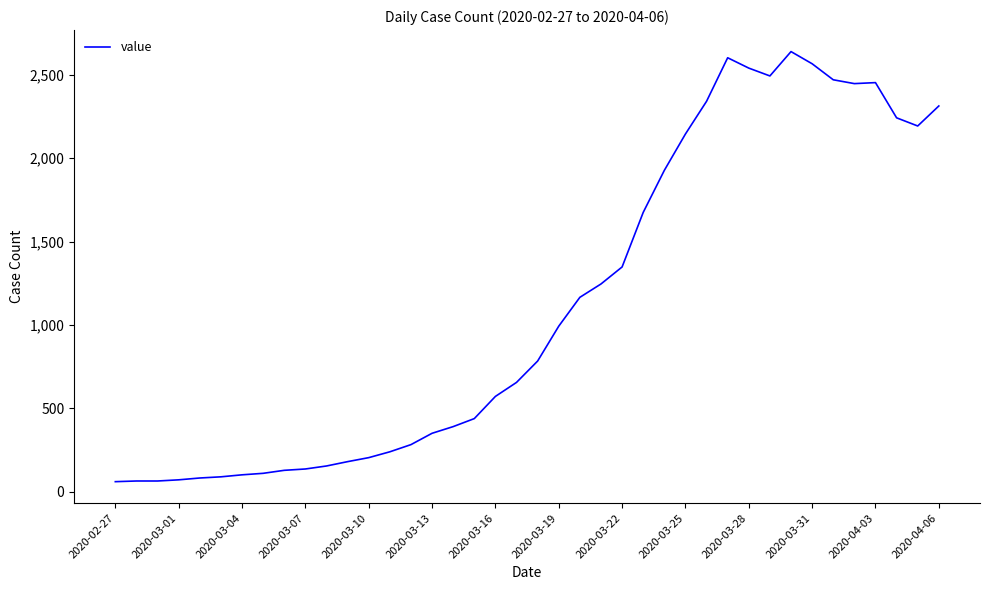

What is the minimum value shown in the chart?

61